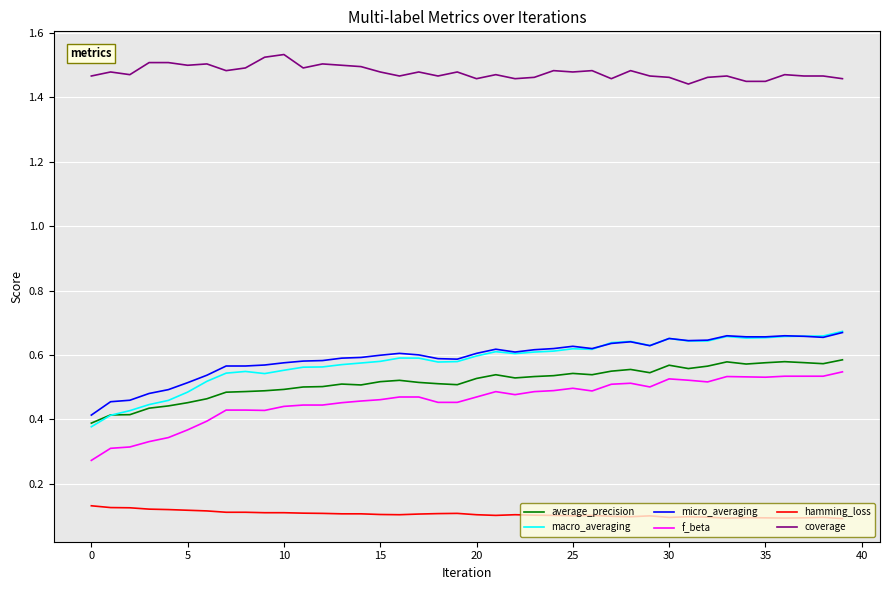

True or false: coverage and macro_averaging cross at least once.

False